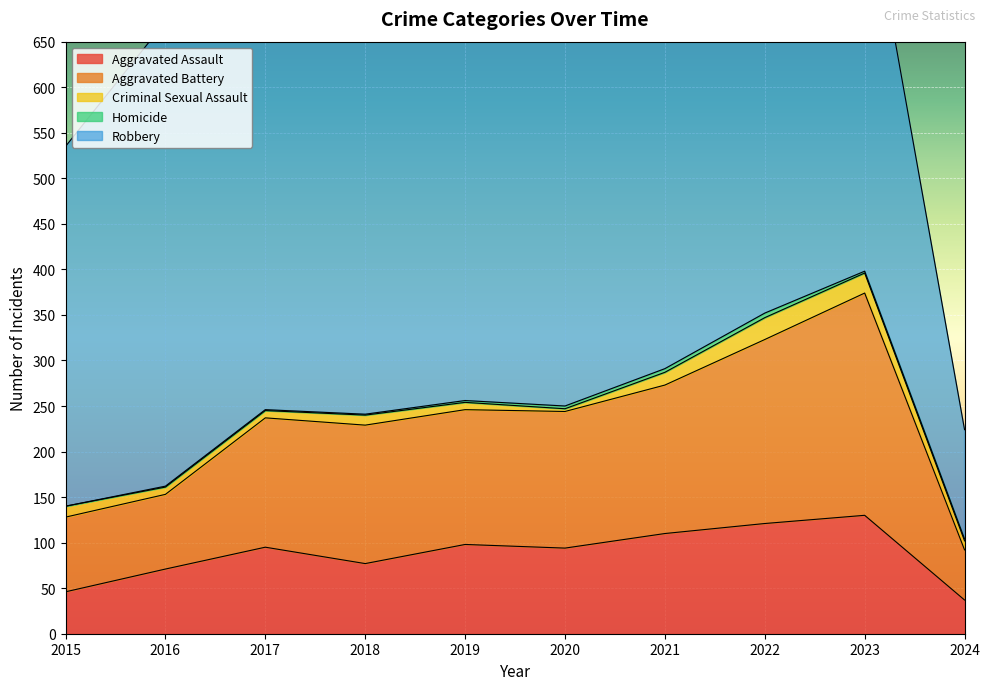

Where is the first local minimum for Criminal Sexual Assault?

2020